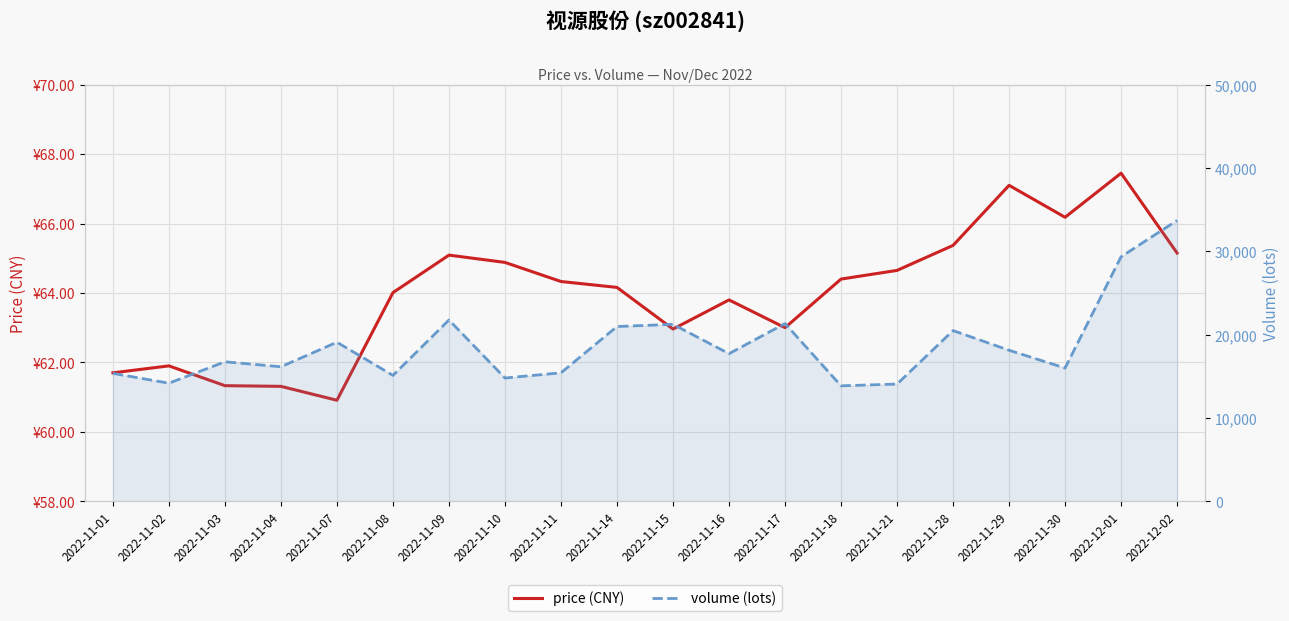

What is the difference between the maximum and minimum values in the price (CNY) series?

6.5